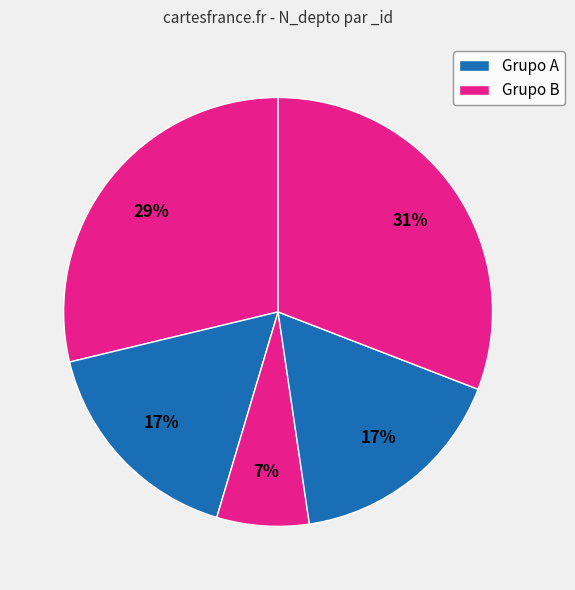

Count the number of slices in the pie.

5